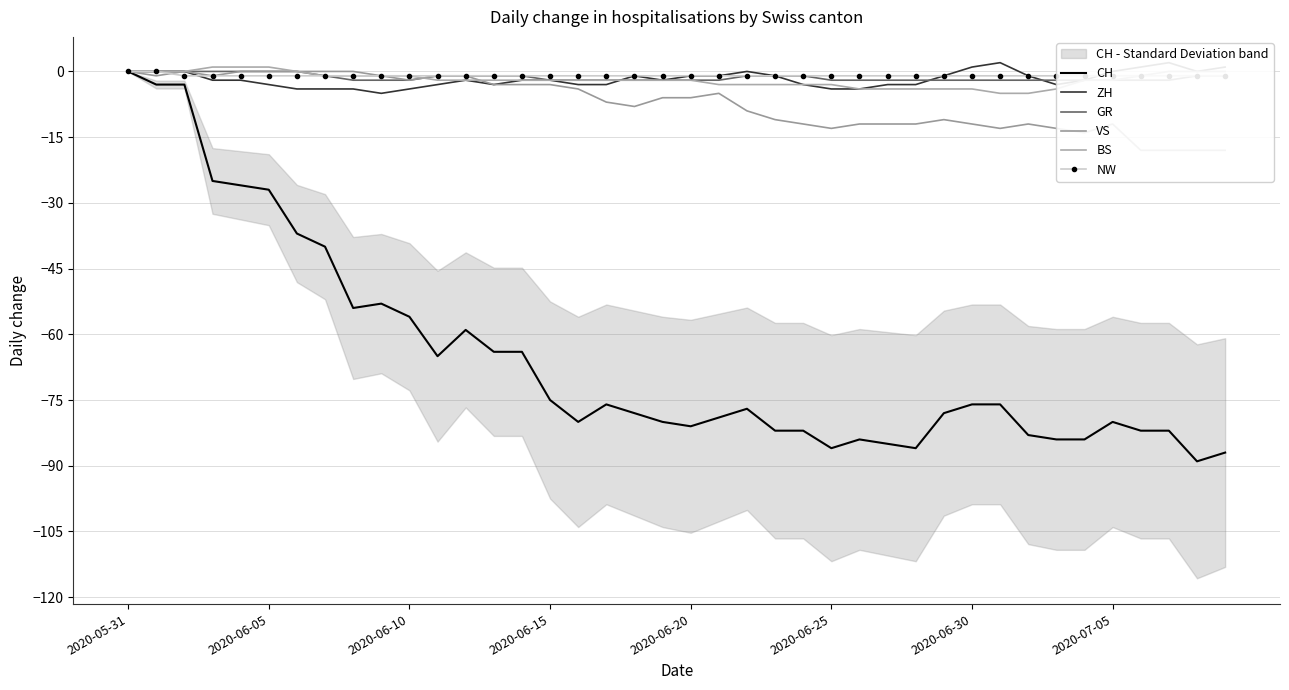

What are all the series names shown in the legend?

CH, ZH, GR, VS, BS, NW